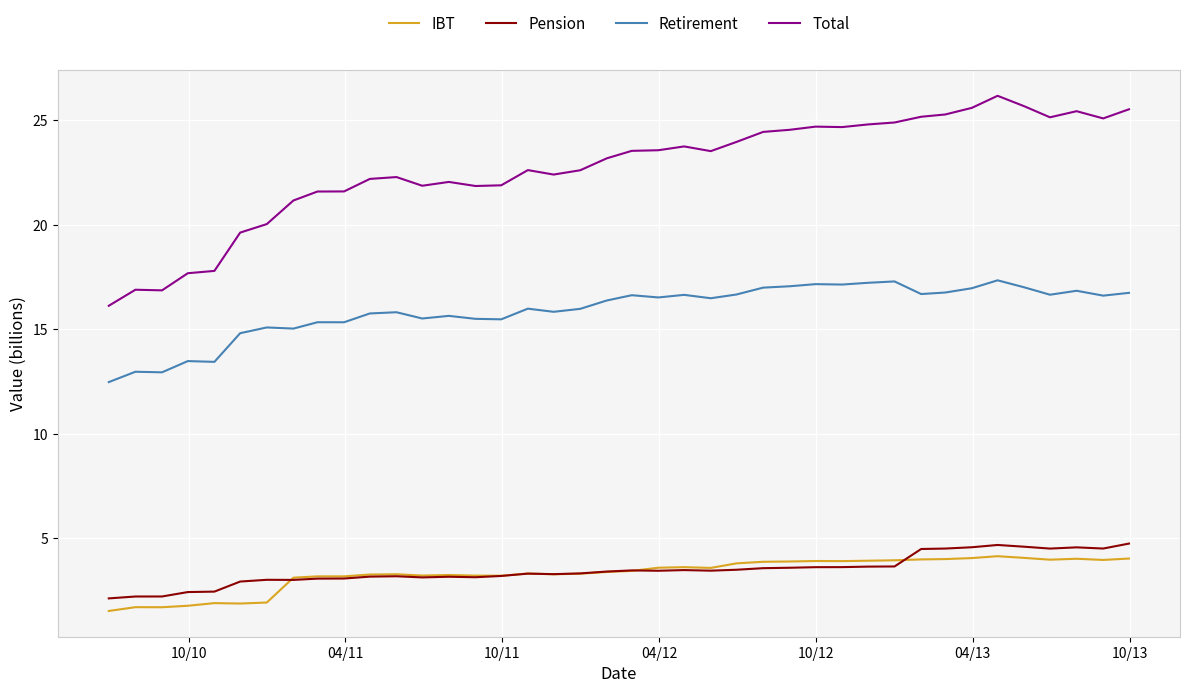

What is the greatest value displayed?

26.2